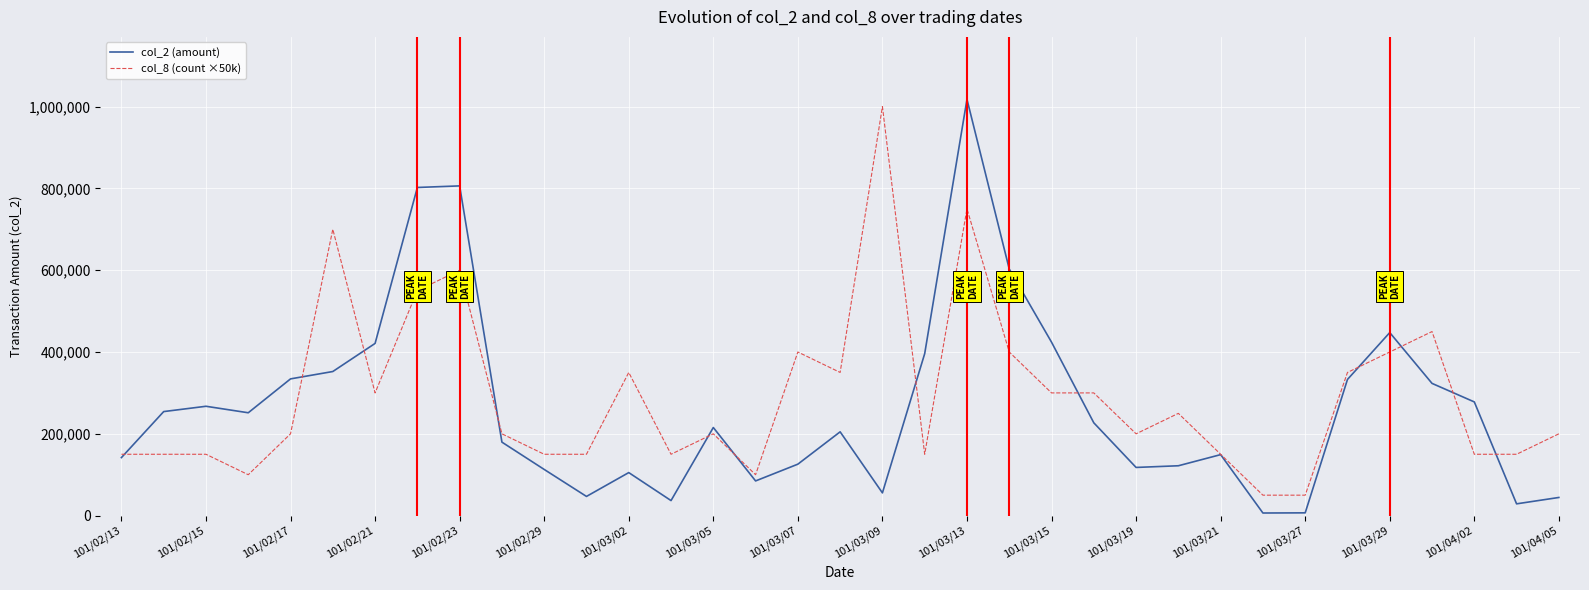

What is the greatest value displayed?

1017650